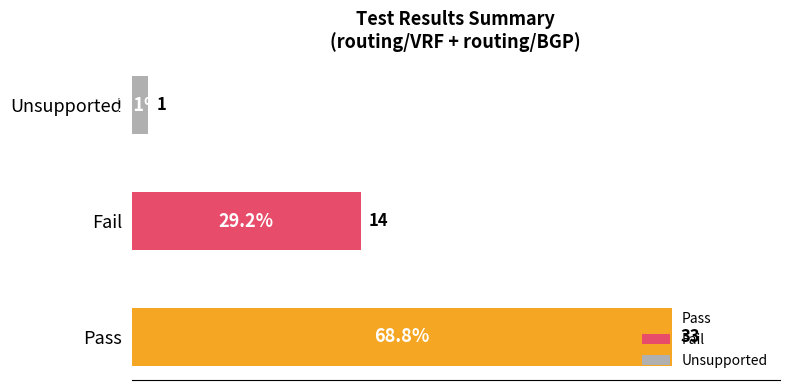

Which series has the largest range (max minus min)?

Pass